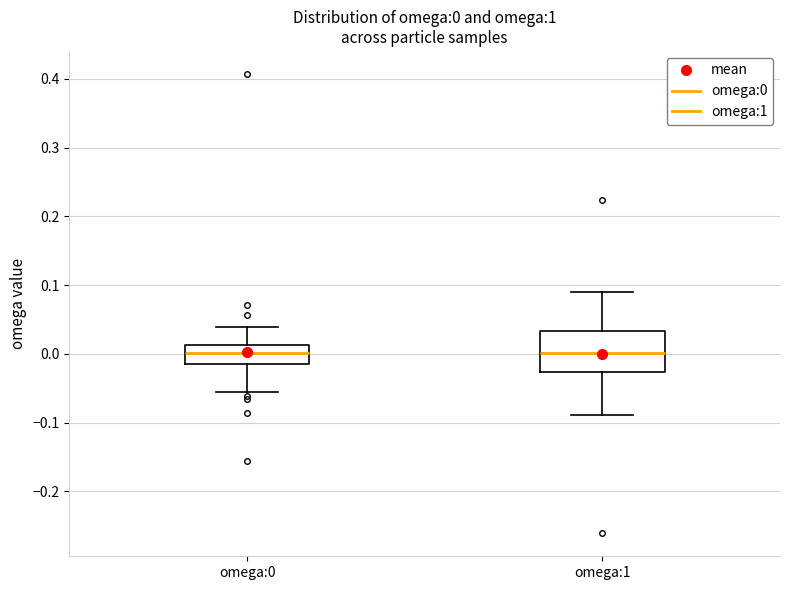

Which box is the tallest, from its lower edge to its upper edge?

omega:1